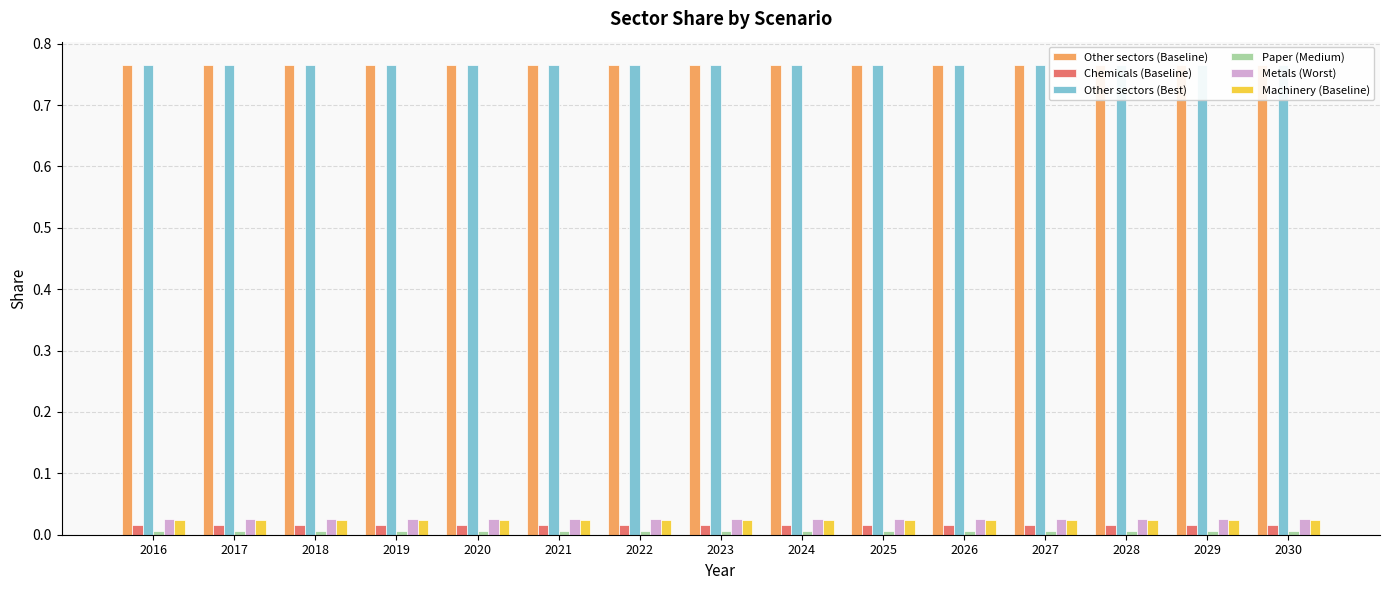

Which series has the largest total across all categories?

Other sectors (Baseline)